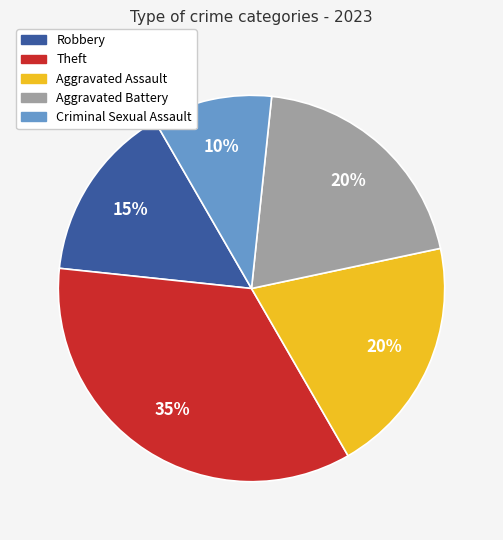

Does any single category account for the majority?

No